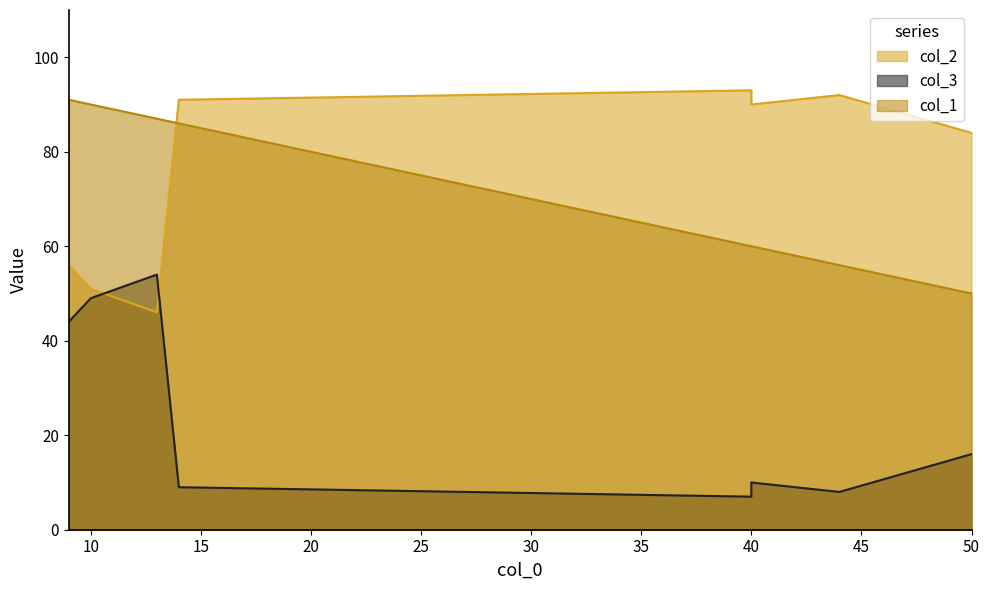

What is the total value across all series at 9?

191